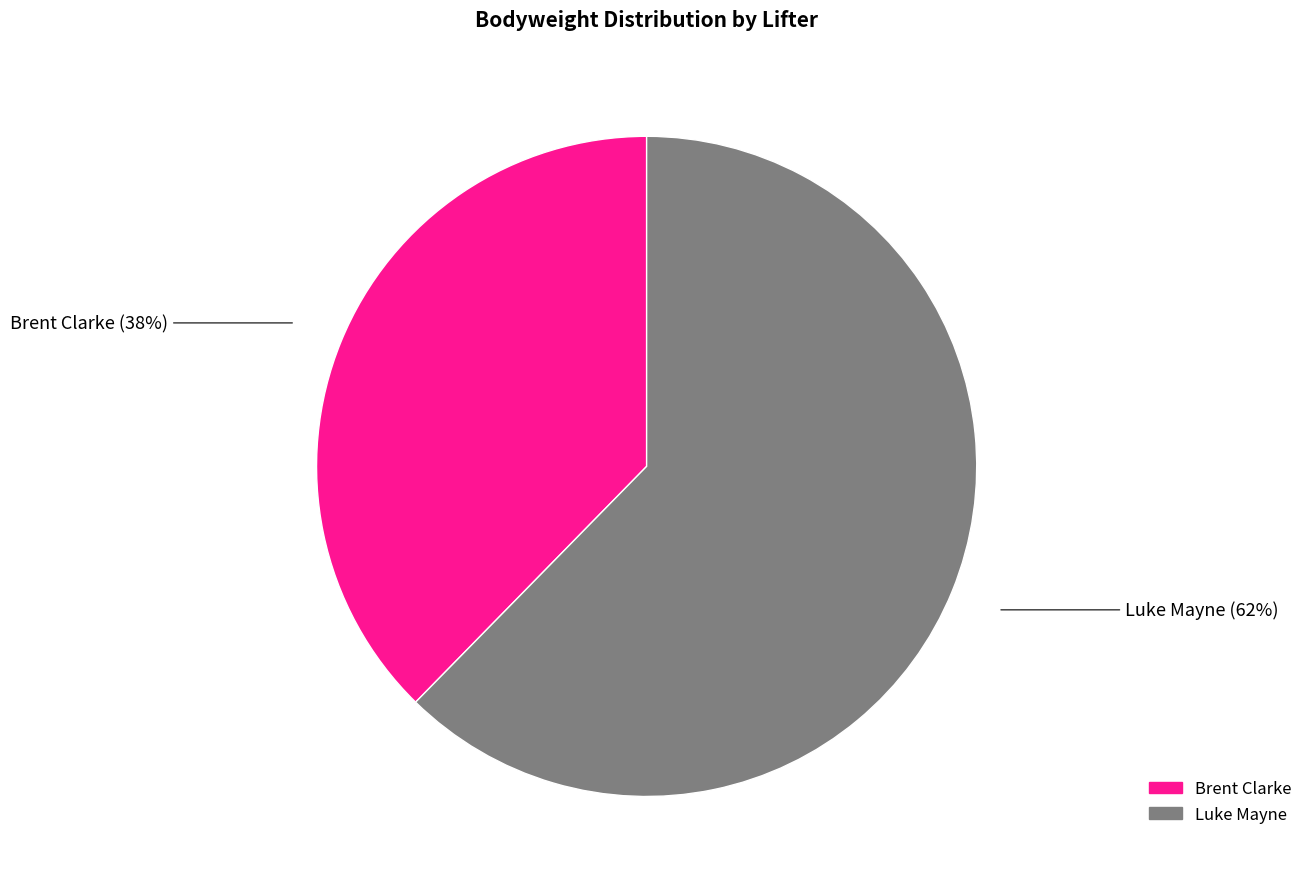

What percentage is the Luke Mayne slice, to the nearest percent?

62%